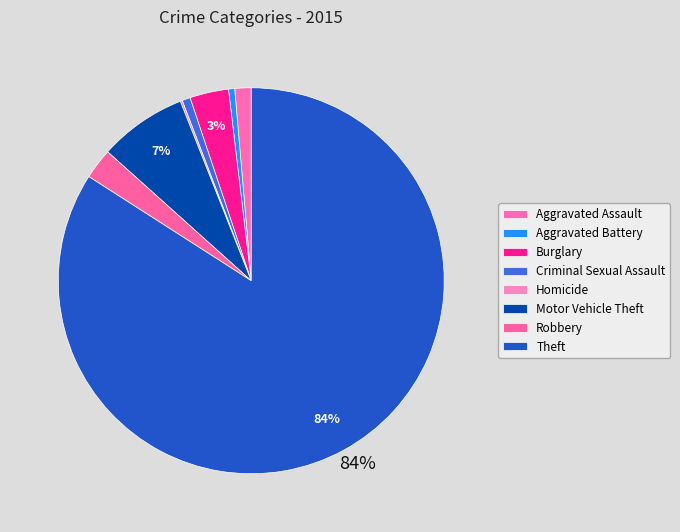

To the nearest percent, what is the combined percentage of Burglary and Aggravated Battery?

4%